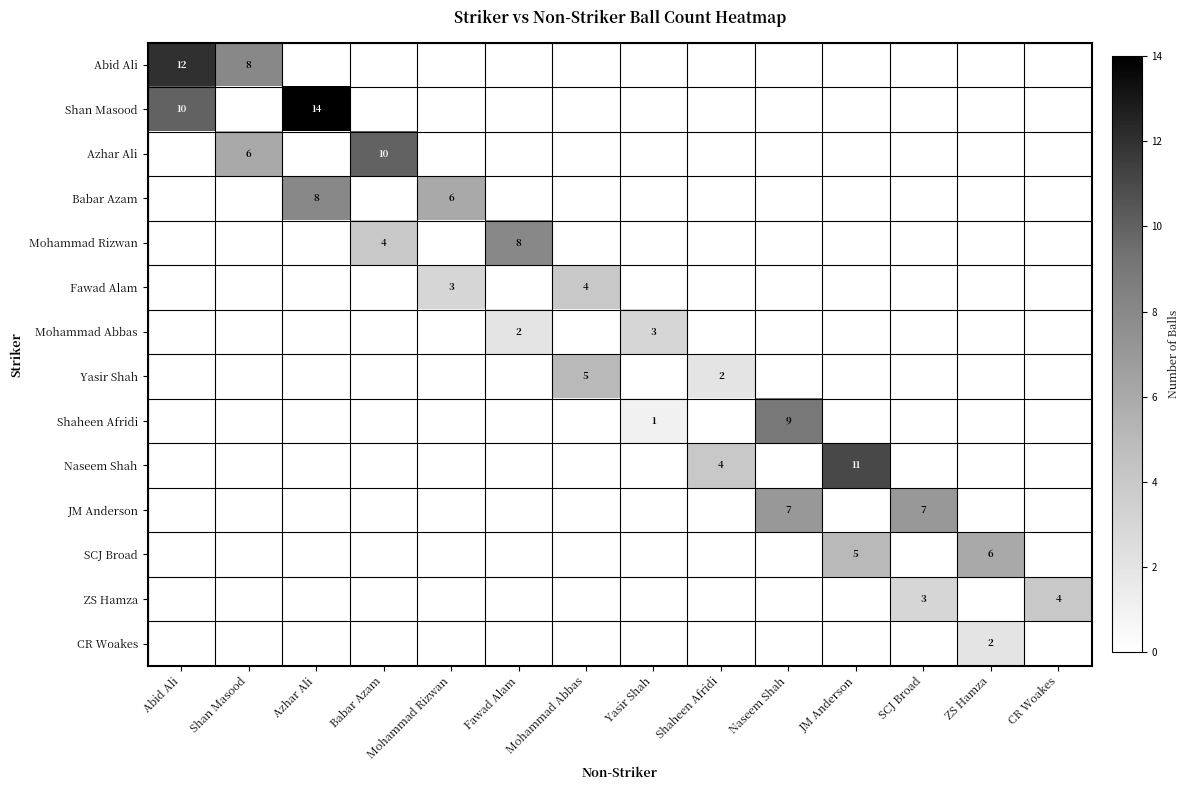

The Azhar Ali series shows 16 at Babar Azam. True or false?

False